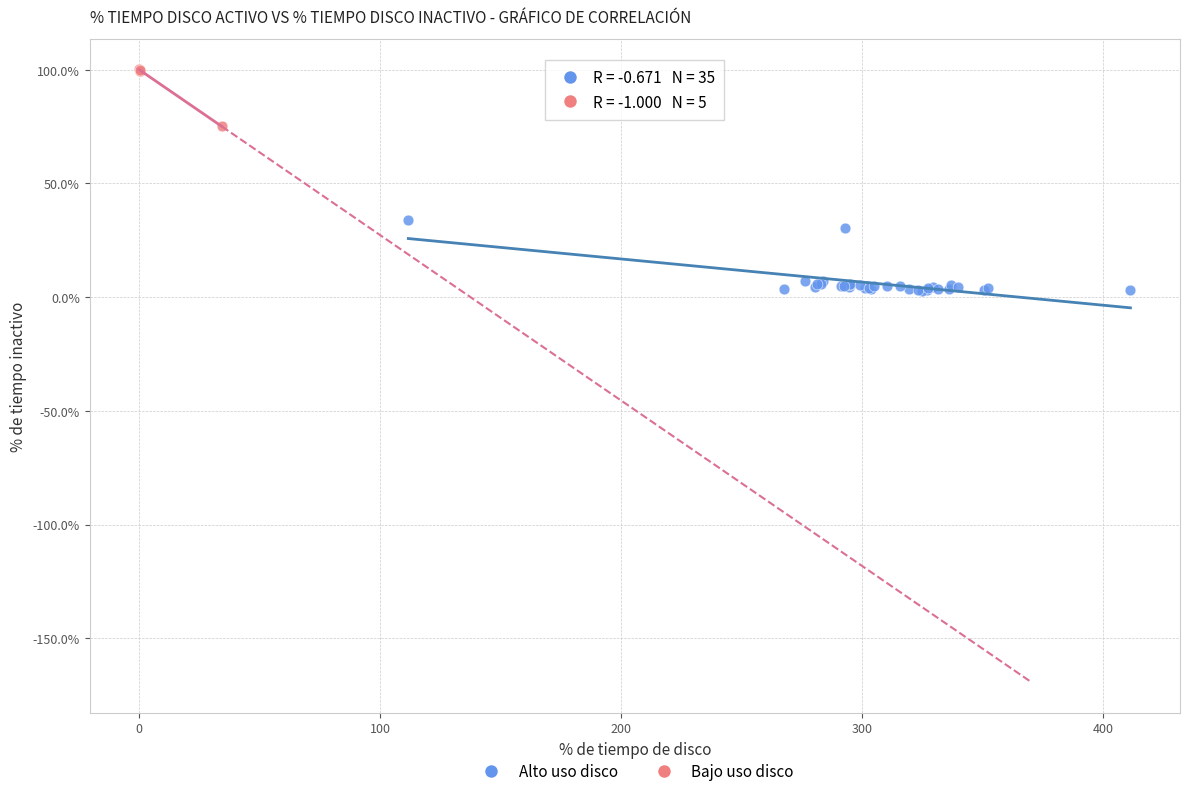

Which series contains the lowest Y value?

Alto uso disco